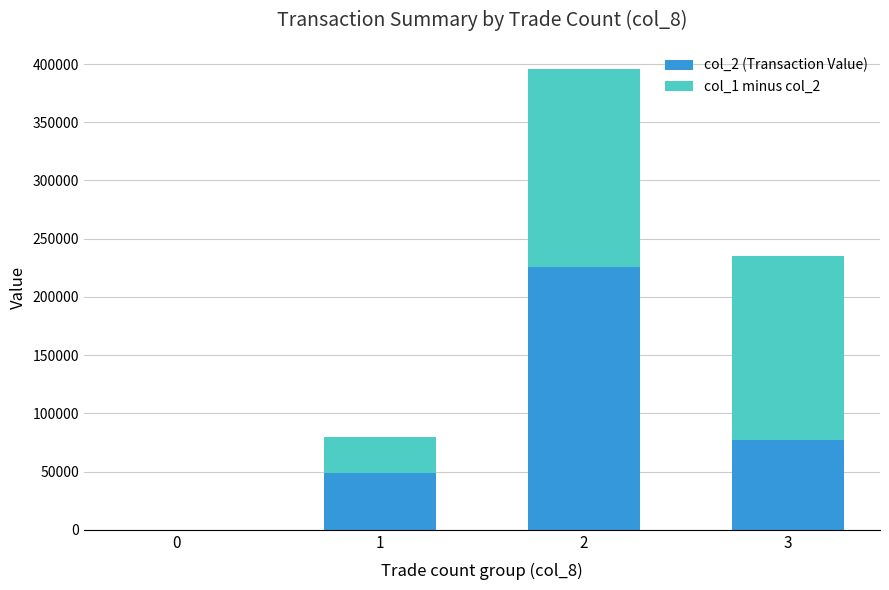

The value of col_2 (Transaction Value) at 1 is 76096. True or false?

False